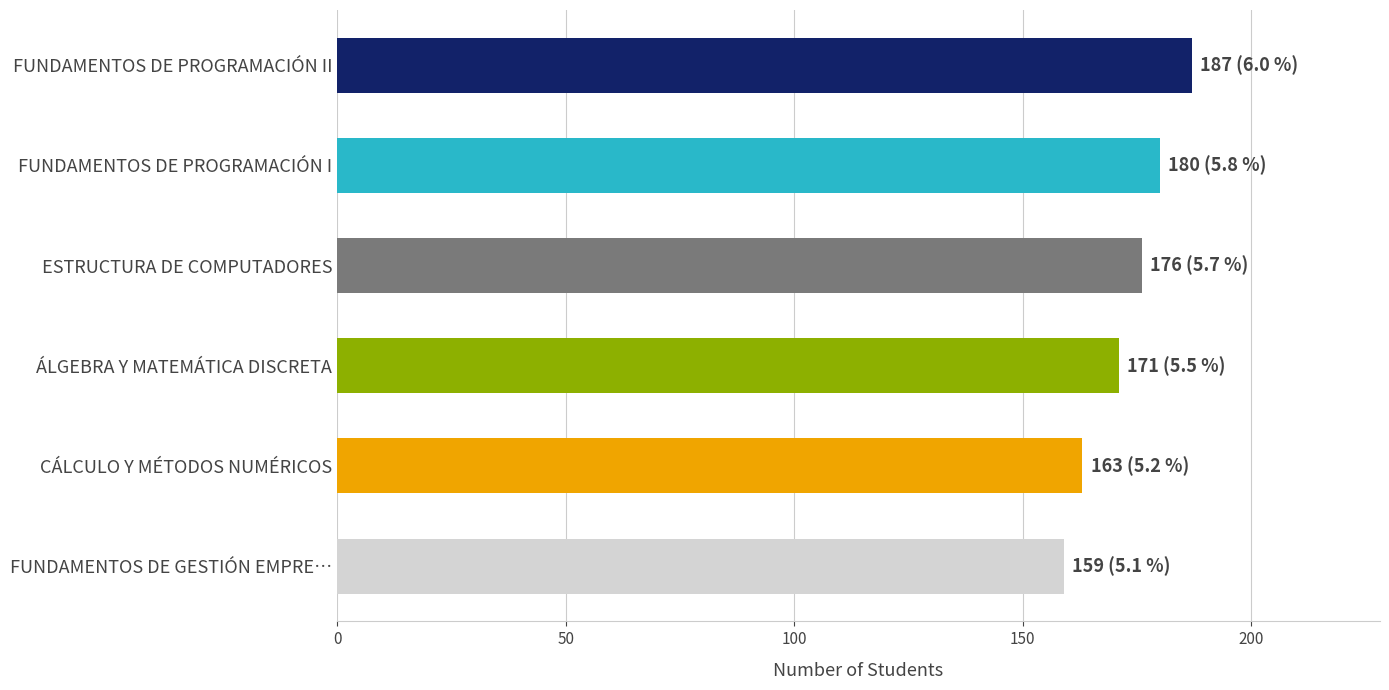

What is the sum of all values?

1036